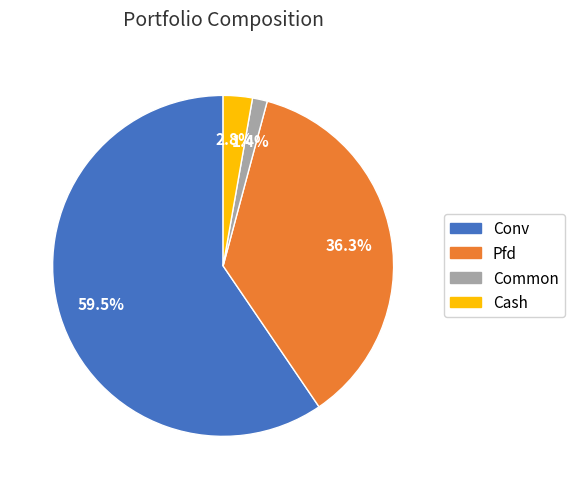

True or false: Pfd accounts for 36% of the total.

True